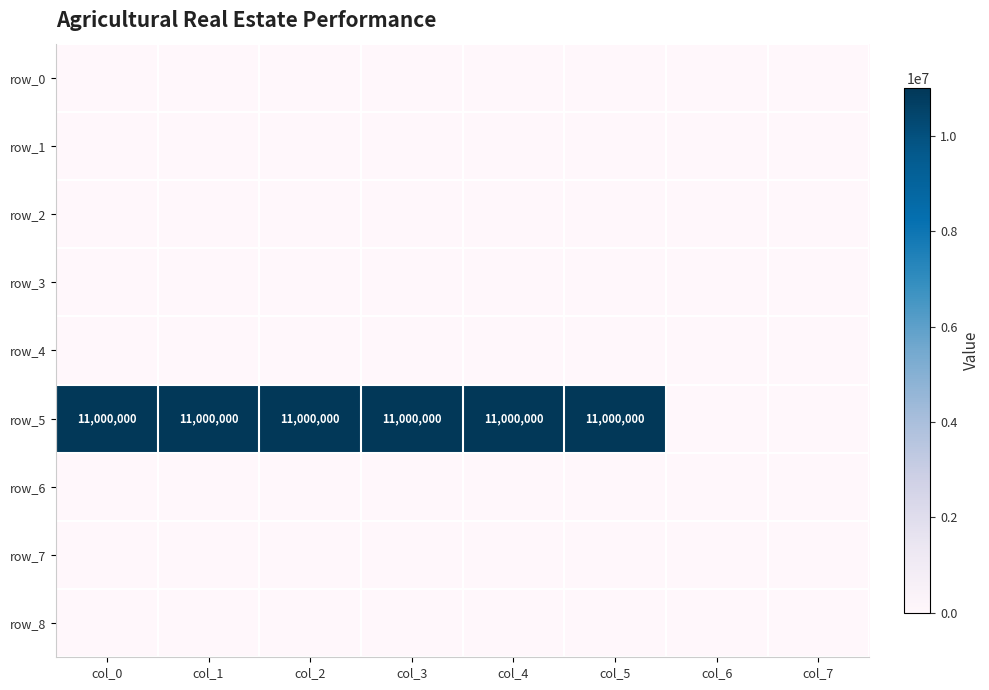

Is it true that row_8 equals 0 at col_2?

True